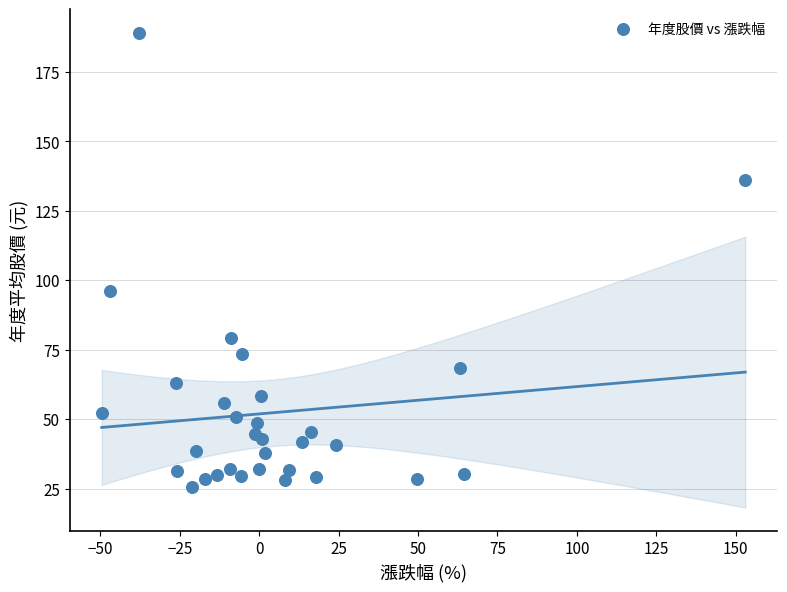

What is the range of Y values (max minus min)?

163.3